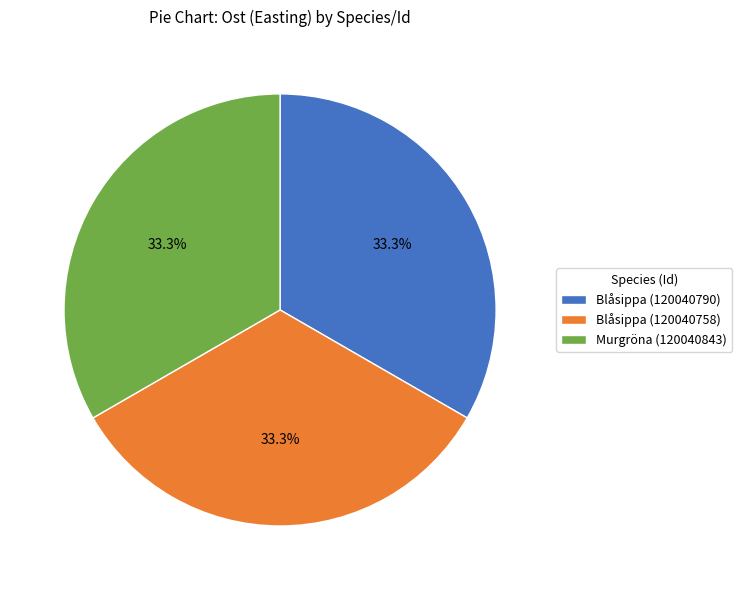

What percentage is the Blåsippa (120040790) slice, to the nearest percent?

33%